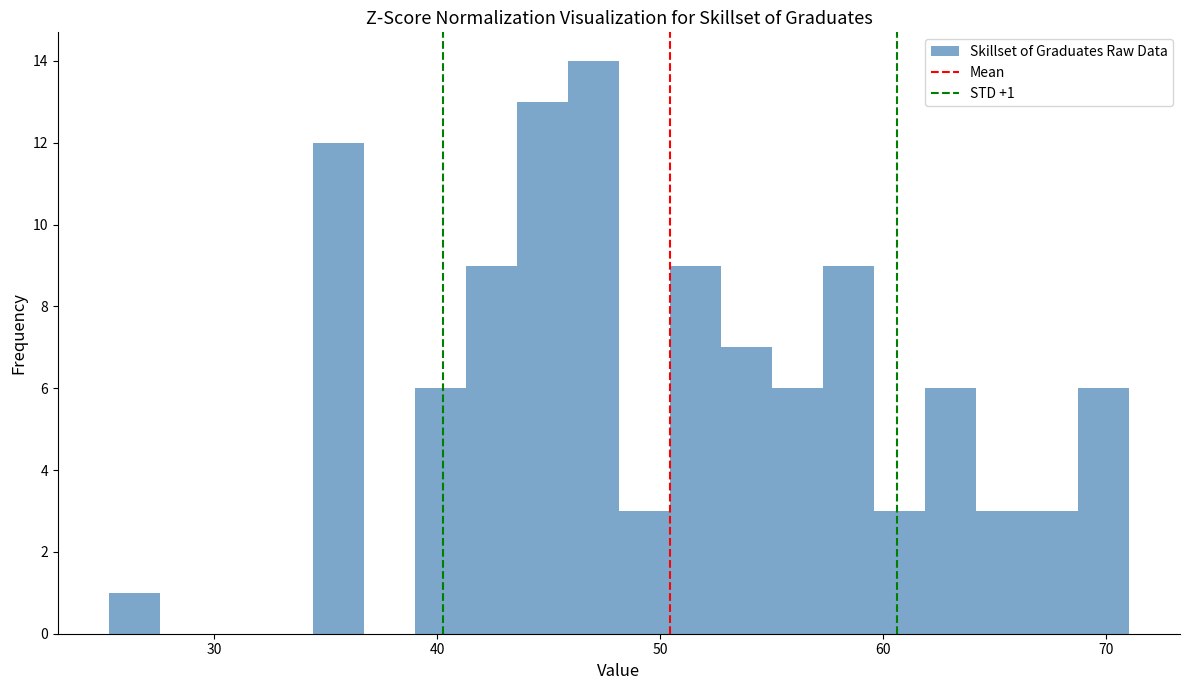

Around what value on the x-axis is the tallest bar? Give the approximate position of its centre, as read against the axis.

47